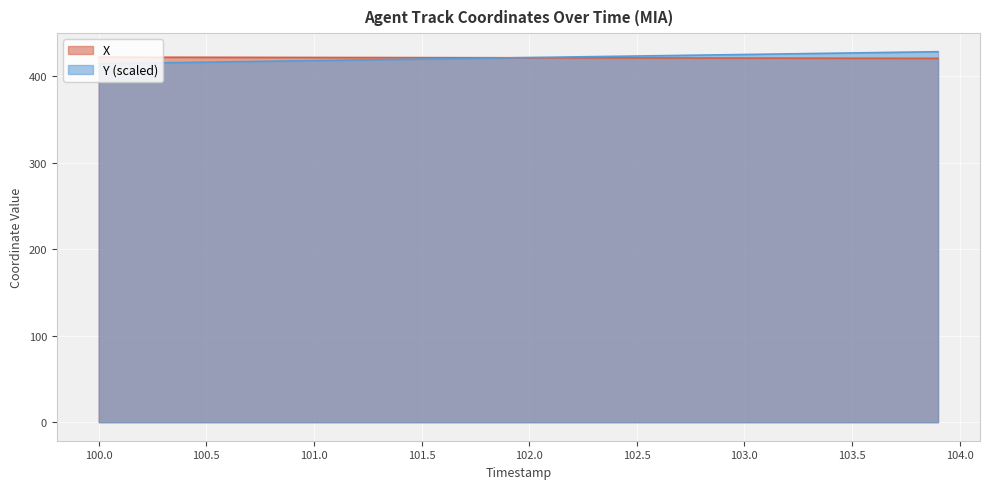

How many values in the Y series exceed 421?

21